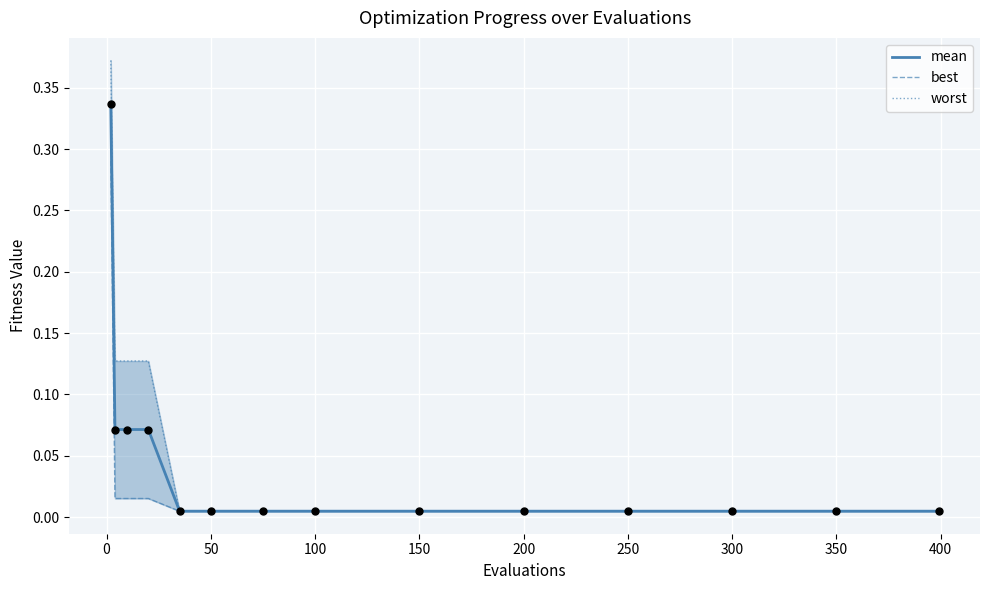

Which series has the largest total across all categories?

worst